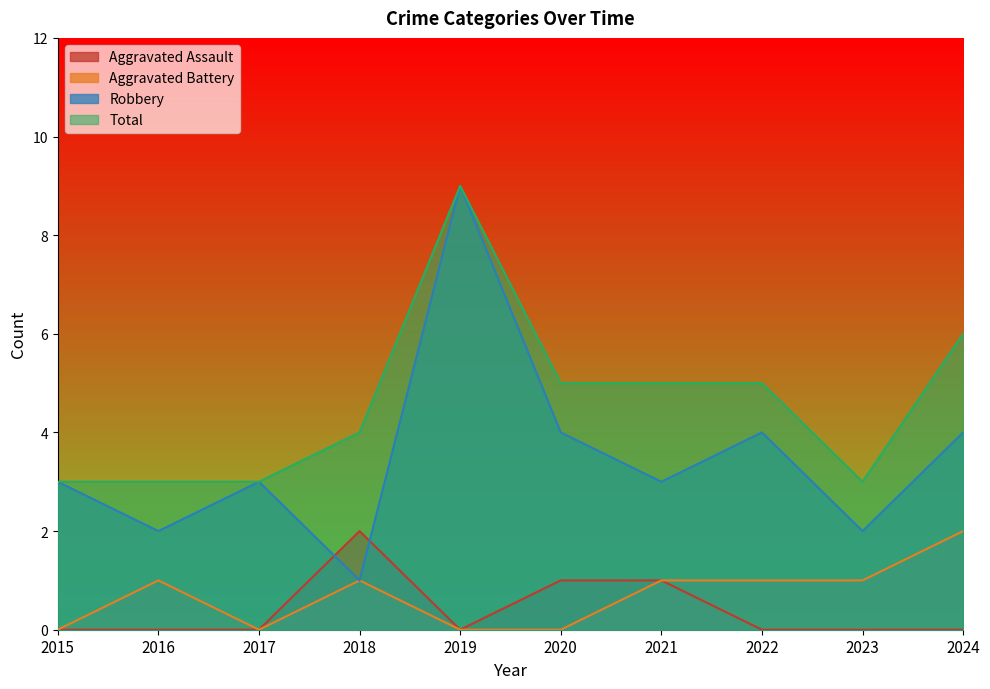

How many series are shown in this chart?

4